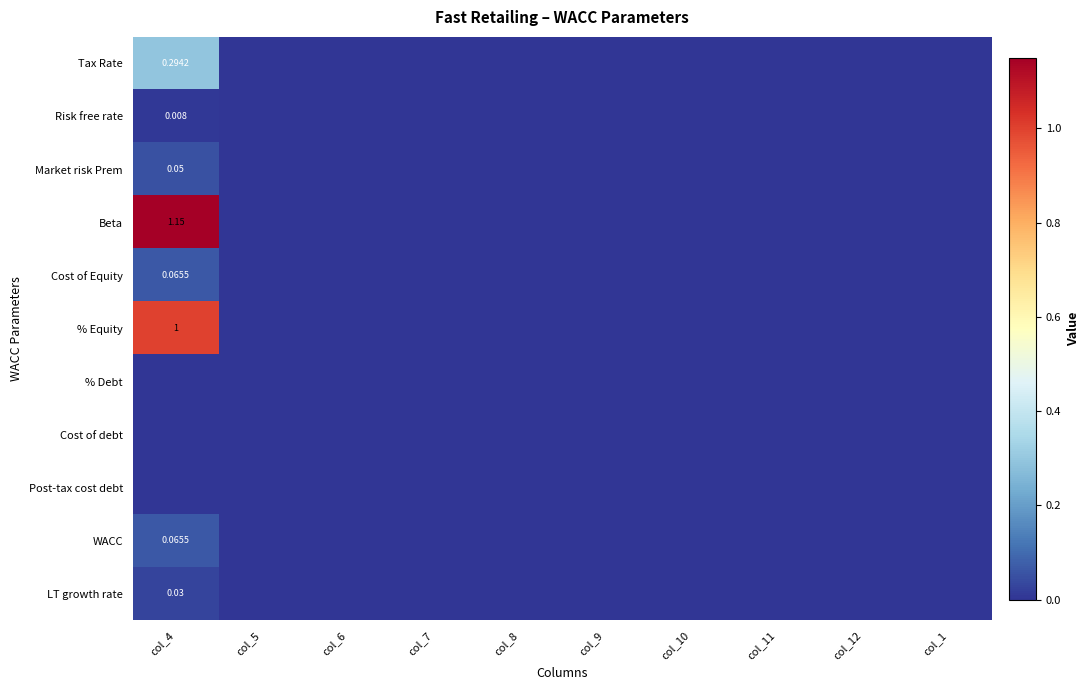

How many positive values does the Risk free rate series have?

1